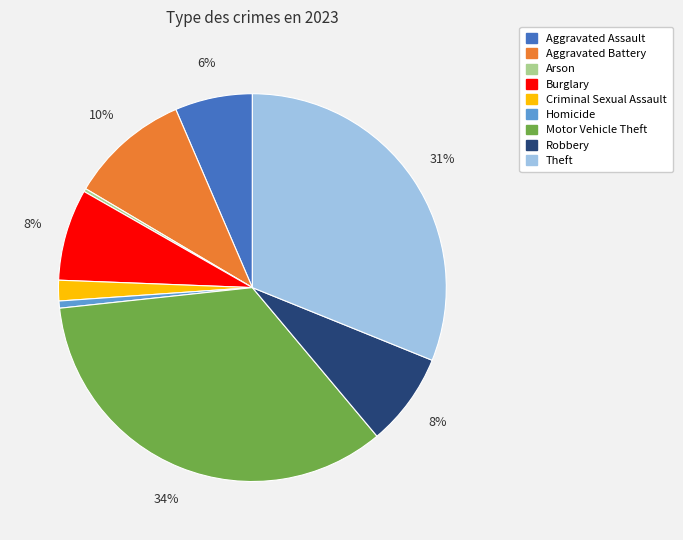

Is Homicide the majority of the pie?

No